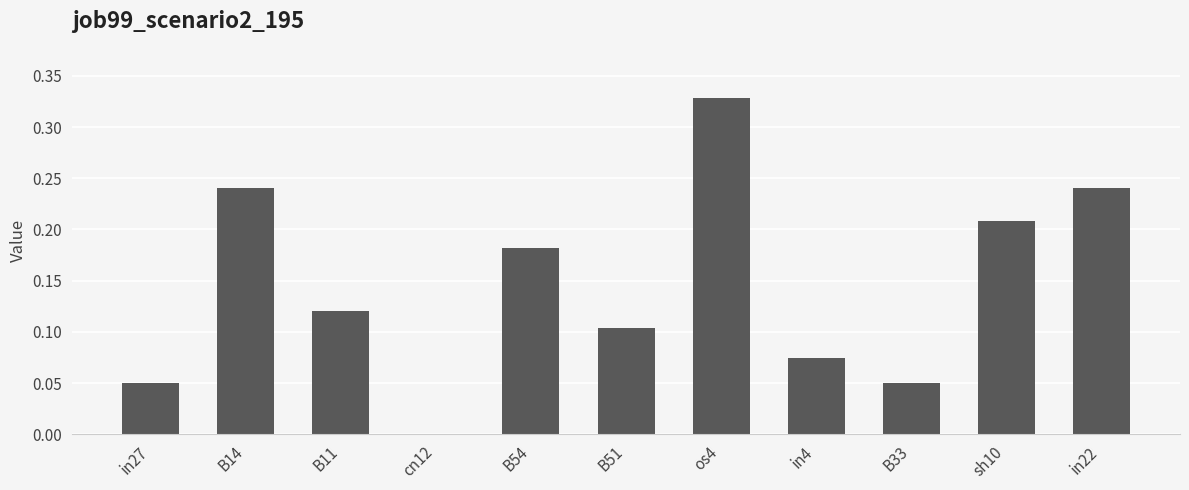

The chart shows a value of 0.1 at B14. True or false?

False